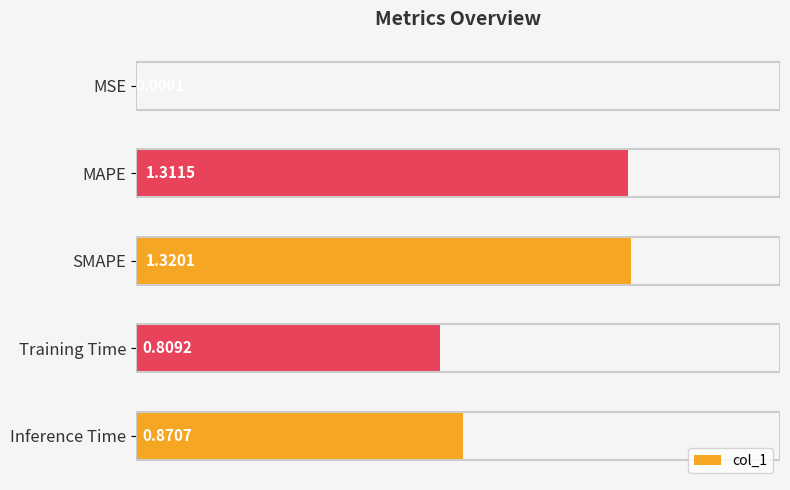

What is the sum of all values?

4.3